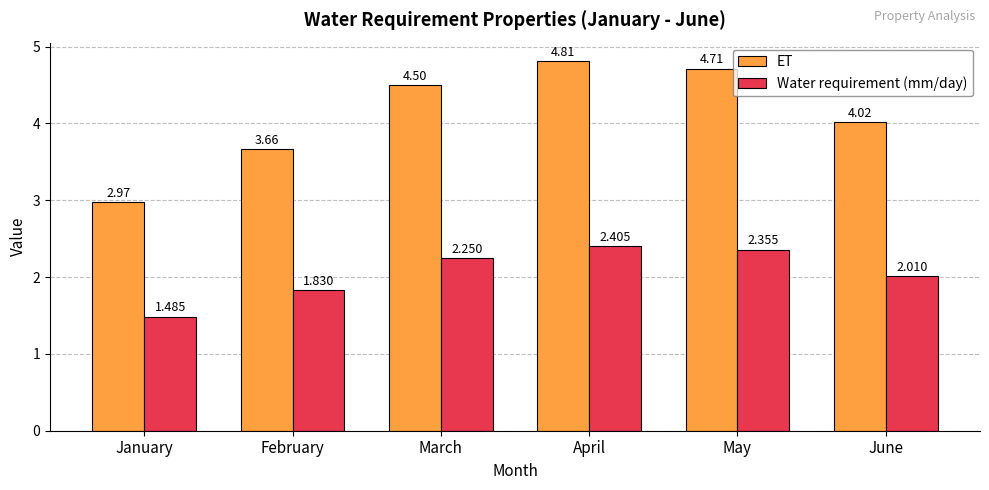

At which category is the sum across all series the highest?

April